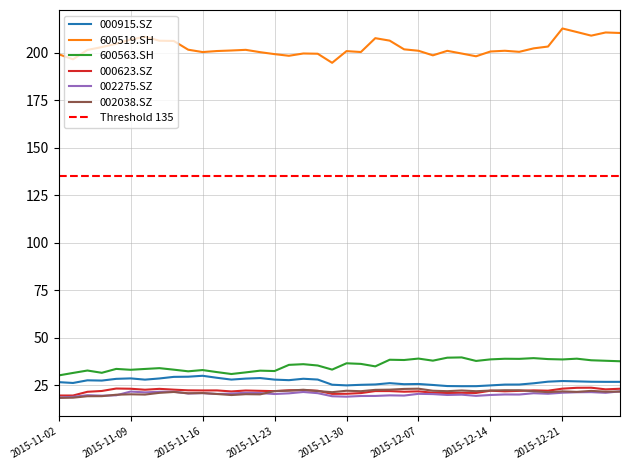

The value of 002038.SZ at 2015-11-10 is 29.7. True or false?

False